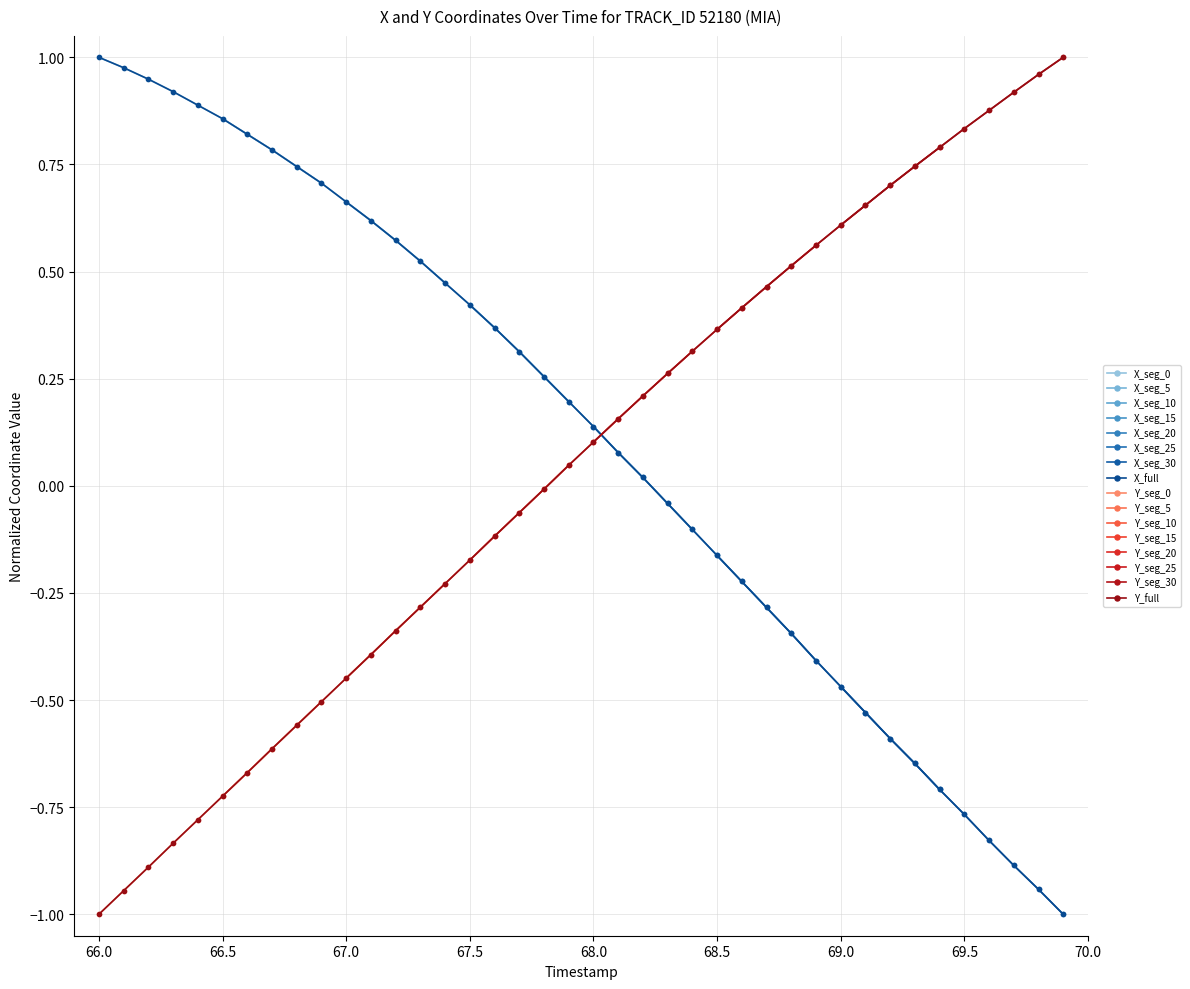

True or false: Y_full has a value of -0.3 at 66.0.

False